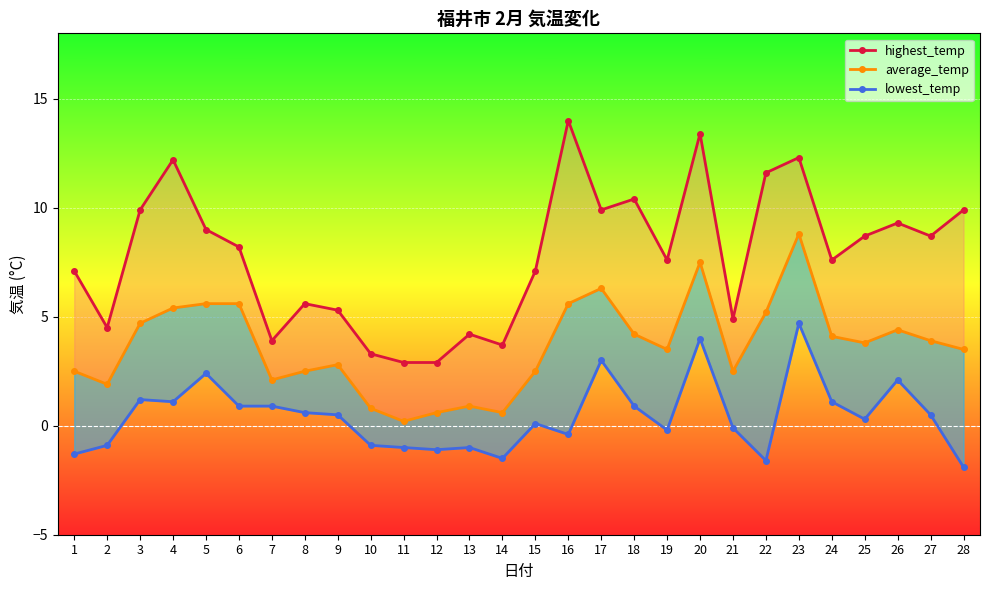

Which series has the largest total across all categories?

highest_temp